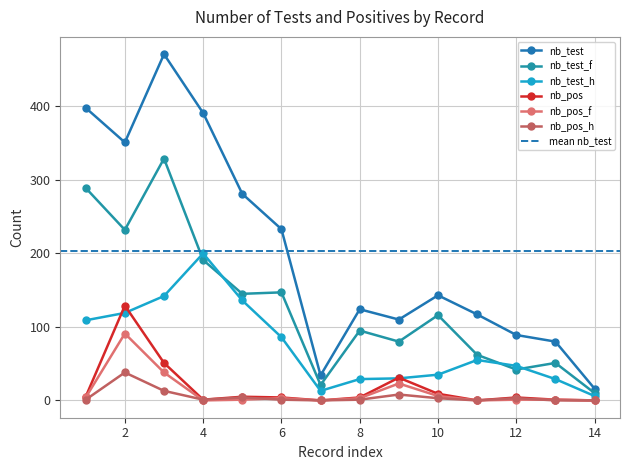

Which series has the widest spread of values?

nb_test